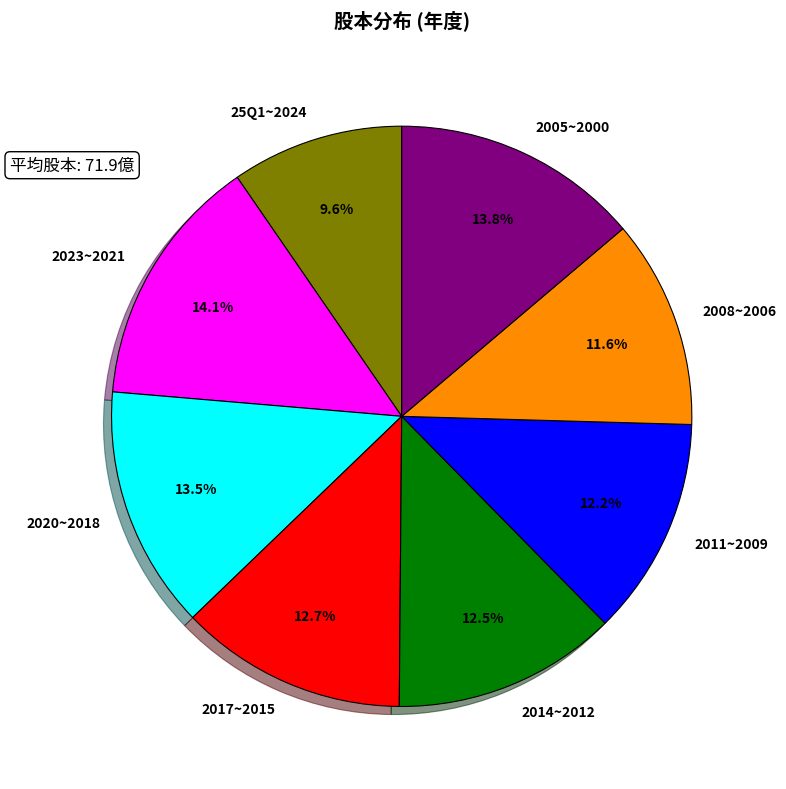

What is the smallest slice in the pie chart?

25Q1~2024